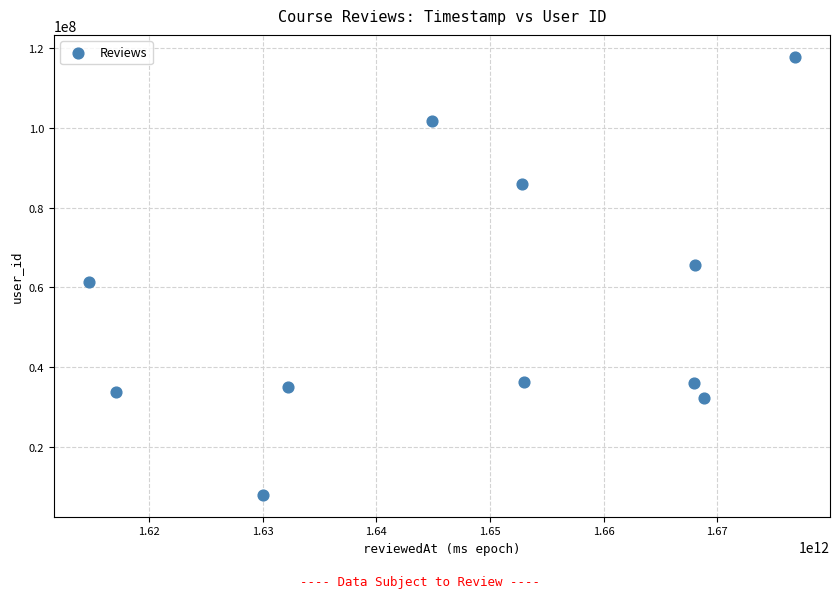

What Y value in the scatter plot is closest to 62882689?

61454229